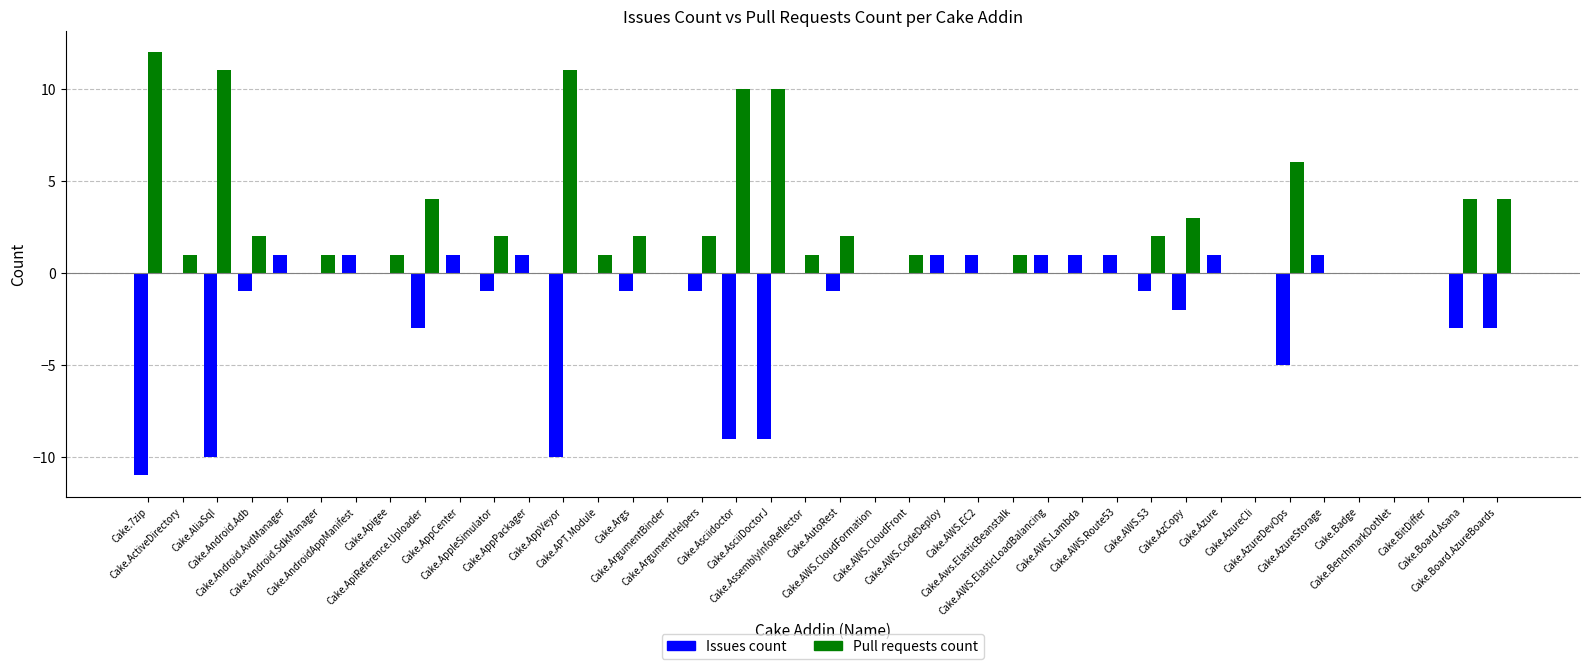

Reading left to right, extract all data points from this chart.

Issues count: Cake.7zip=-11	Cake.ActiveDirectory=0	Cake.AliaSql=-10	Cake.Android.Adb=-1	Cake.Android.AvdManager=1	Cake.Android.SdkManager=0	Cake.AndroidAppManifest=1	Cake.Apigee=0	Cake.ApiReference.Uploader=-3	Cake.AppCenter=1	Cake.AppleSimulator=-1	Cake.AppPackager=1	Cake.AppVeyor=-10	Cake.APT.Module=0	Cake.Args=-1	Cake.ArgumentBinder=0	Cake.ArgumentHelpers=-1	Cake.Asciidoctor=-9	Cake.AsciiDoctorJ=-9	Cake.AssemblyInfoReflector=0	Cake.AutoRest=-1	Cake.AWS.CloudFormation=0	Cake.AWS.CloudFront=0	Cake.AWS.CodeDeploy=1	Cake.AWS.EC2=1	Cake.Aws.ElasticBeanstalk=0	Cake.AWS.ElasticLoadBalancing=1	Cake.AWS.Lambda=1	Cake.AWS.Route53=1	Cake.AWS.S3=-1	Cake.AzCopy=-2	Cake.Azure=1	Cake.AzureCli=0	Cake.AzureDevOps=-5	Cake.AzureStorage=1	Cake.Badge=0	Cake.BenchmarkDotNet=0	Cake.BitDiffer=0	Cake.Board.Asana=-3	Cake.Board.AzureBoards=-3
Pull requests count: Cake.7zip=12	Cake.ActiveDirectory=1	Cake.AliaSql=11	Cake.Android.Adb=2	Cake.Android.AvdManager=0	Cake.Android.SdkManager=1	Cake.AndroidAppManifest=0	Cake.Apigee=1	Cake.ApiReference.Uploader=4	Cake.AppCenter=0	Cake.AppleSimulator=2	Cake.AppPackager=0	Cake.AppVeyor=11	Cake.APT.Module=1	Cake.Args=2	Cake.ArgumentBinder=0	Cake.ArgumentHelpers=2	Cake.Asciidoctor=10	Cake.AsciiDoctorJ=10	Cake.AssemblyInfoReflector=1	Cake.AutoRest=2	Cake.AWS.CloudFormation=0	Cake.AWS.CloudFront=1	Cake.AWS.CodeDeploy=0	Cake.AWS.EC2=0	Cake.Aws.ElasticBeanstalk=1	Cake.AWS.ElasticLoadBalancing=0	Cake.AWS.Lambda=0	Cake.AWS.Route53=0	Cake.AWS.S3=2	Cake.AzCopy=3	Cake.Azure=0	Cake.AzureCli=0	Cake.AzureDevOps=6	Cake.AzureStorage=0	Cake.Badge=0	Cake.BenchmarkDotNet=0	Cake.BitDiffer=0	Cake.Board.Asana=4	Cake.Board.AzureBoards=4